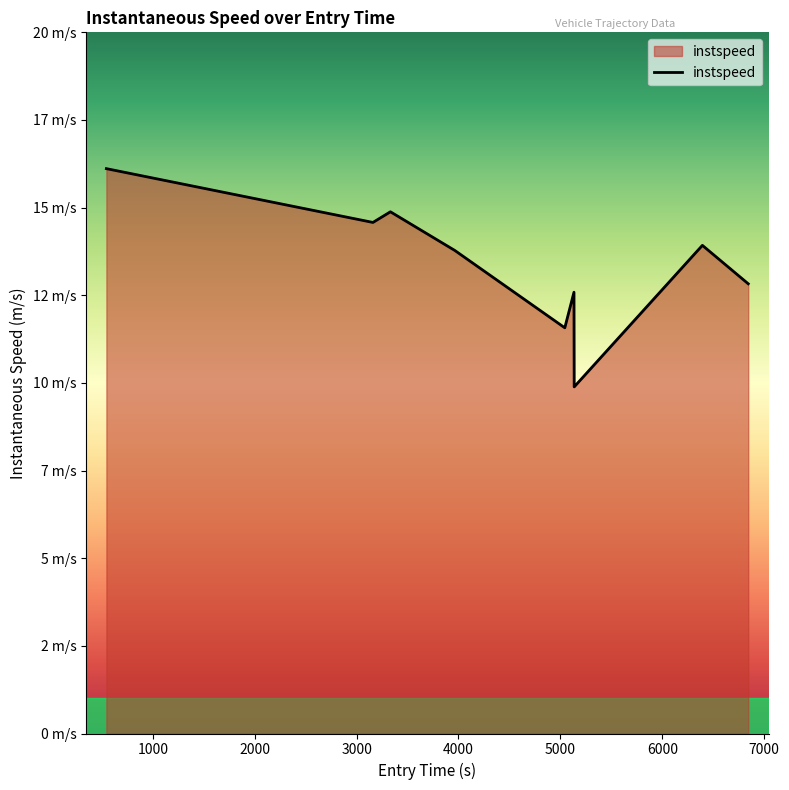

Does the chart display data point markers on the line(s)?

No